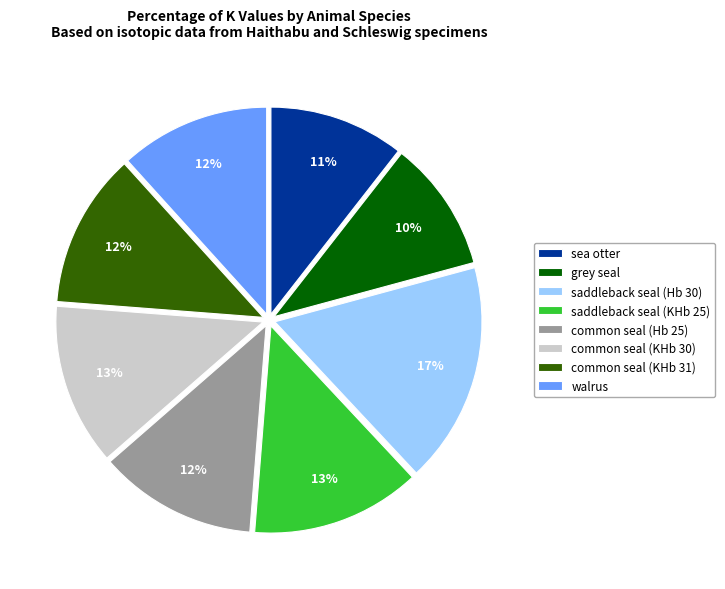

To the nearest percent, what is the combined percentage of grey seal and walrus?

22%